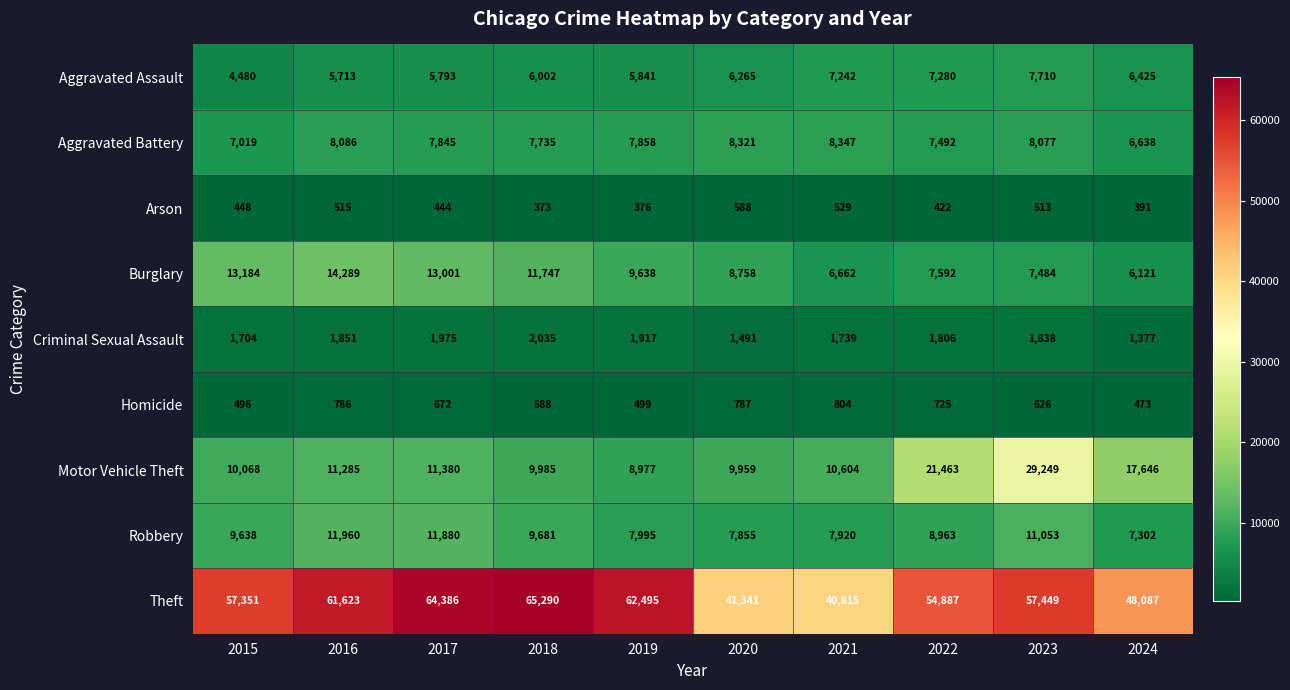

Is it true that Aggravated Assault equals 10216 at 2020?

False